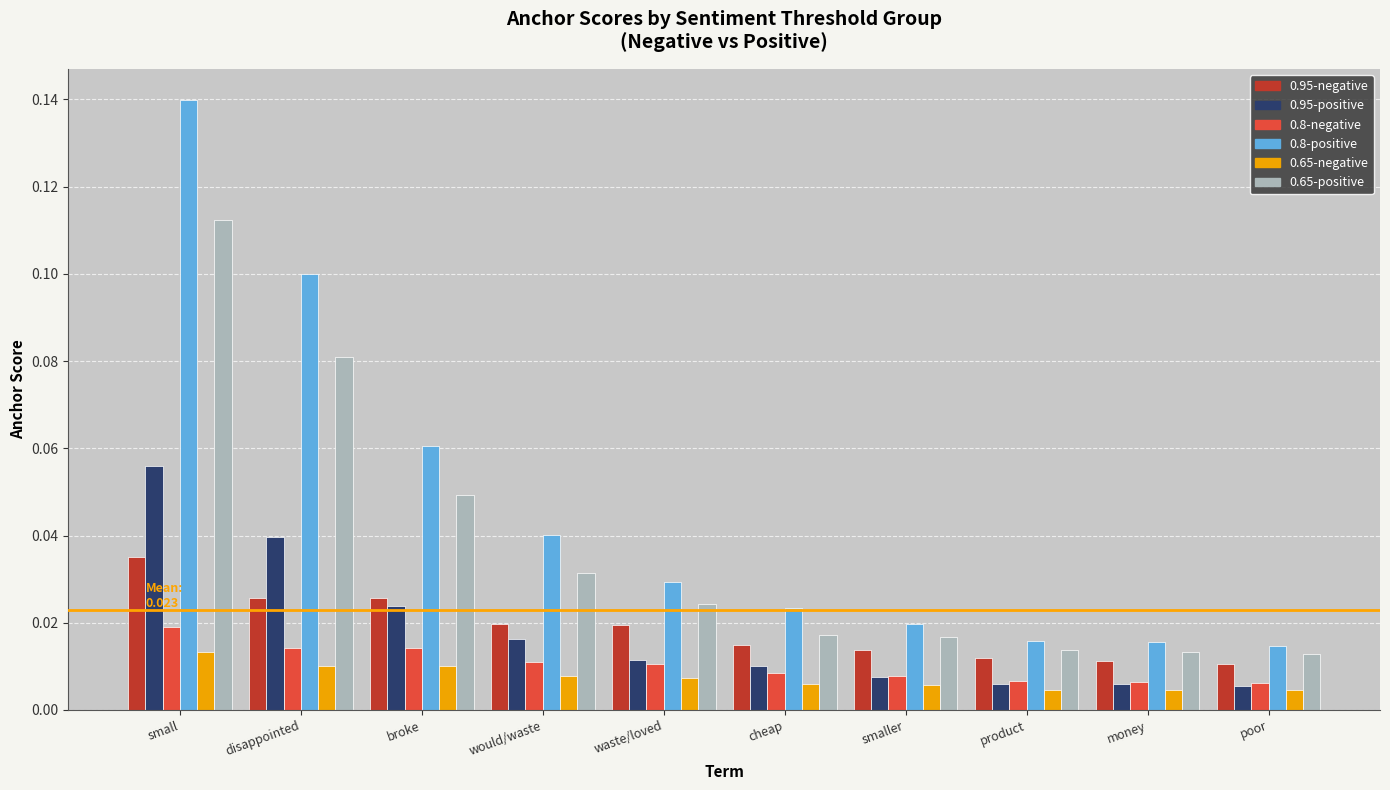

How many 0.95-negative values are between 0 and 1?

10